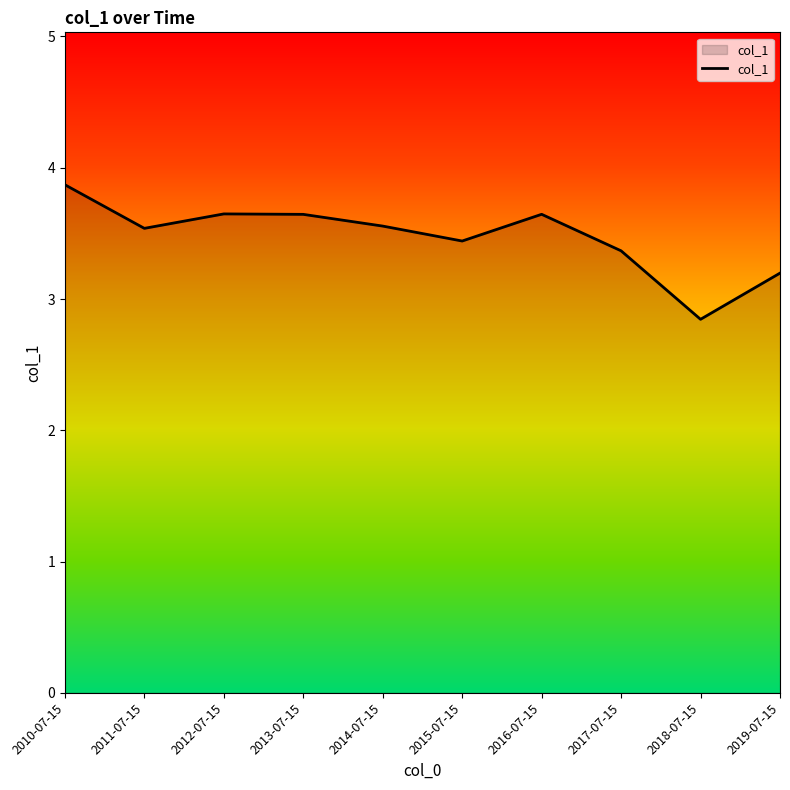

What position from the left is 2014-07-15?

5